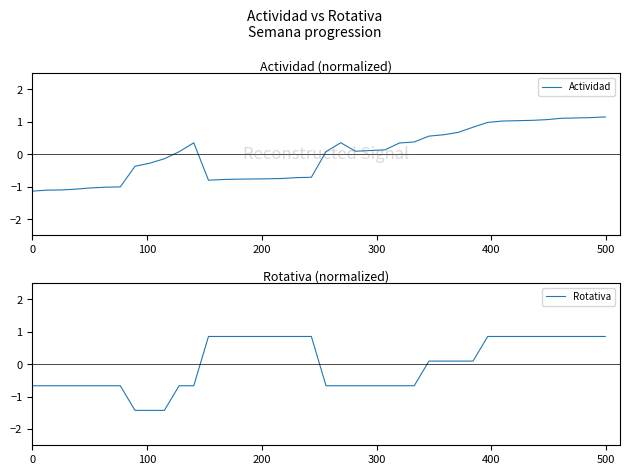

What is the highest value of the Actividad series?

1.2